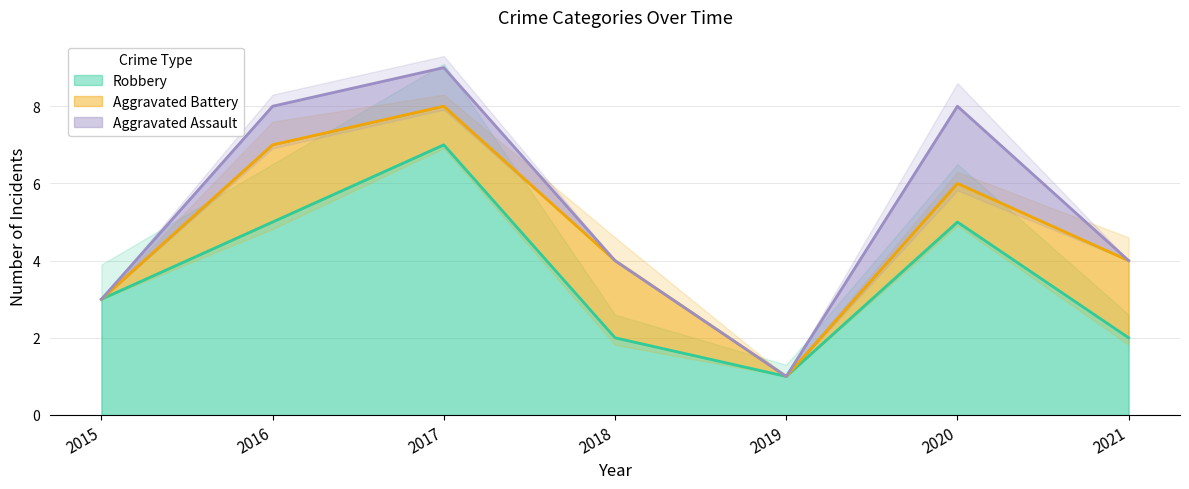

What is the spread (max minus min) of values at 2019?

1